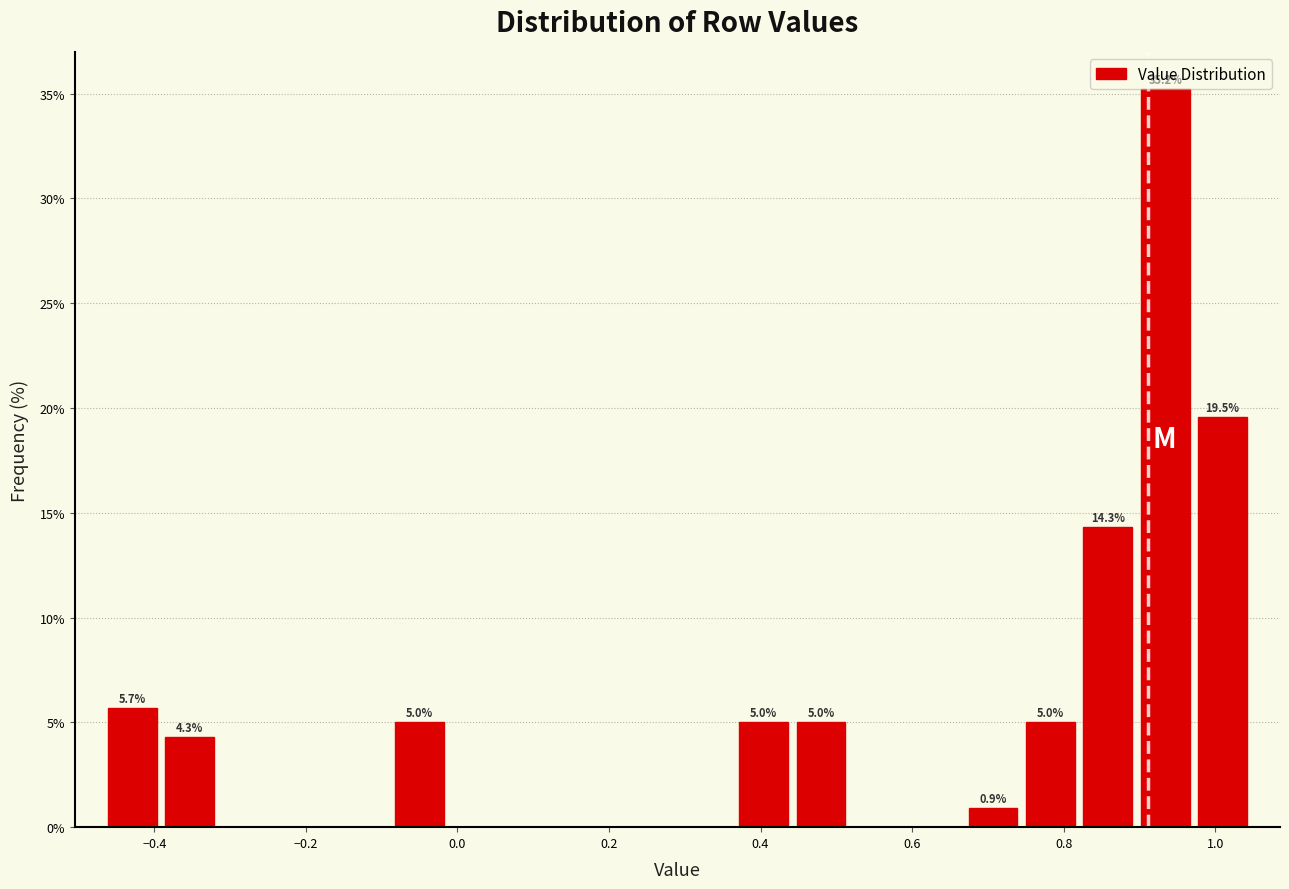

Around what value on the x-axis is the tallest bar? Give the approximate position of its centre, as read against the axis.

0.94